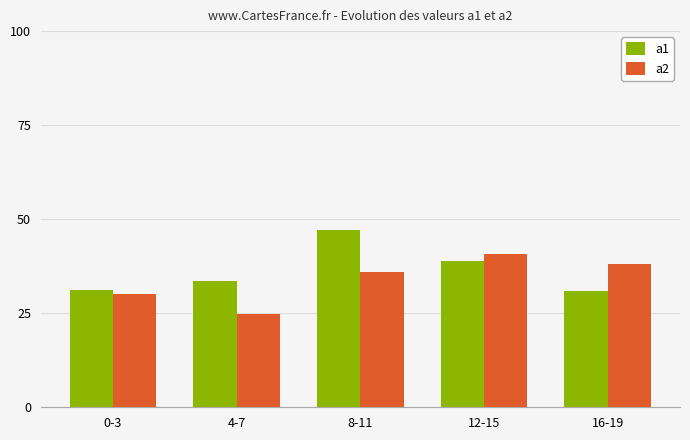

What is the smallest value displayed?

24.8